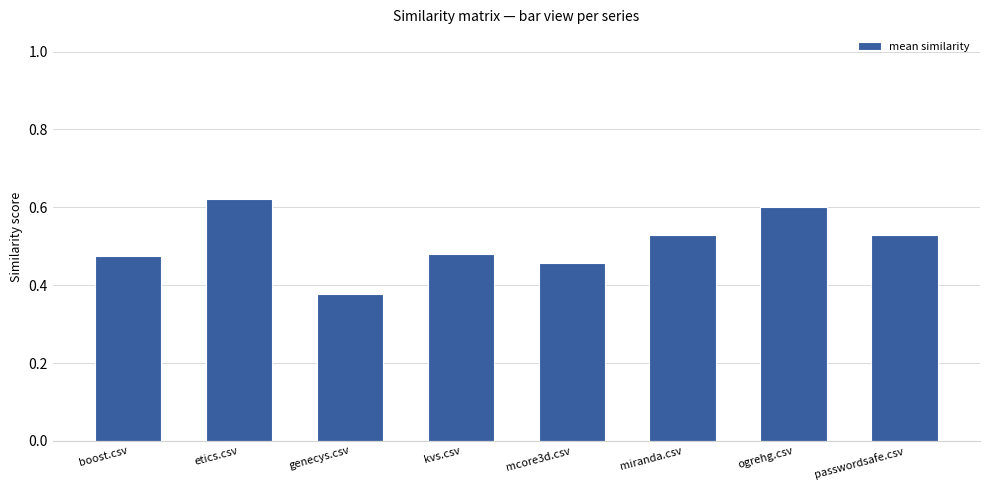

Between genecys.csv and miranda.csv, which is larger?

miranda.csv